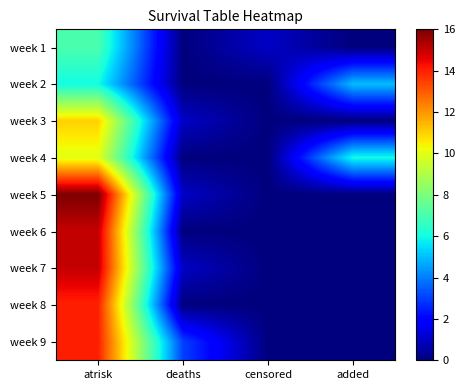

Reading left to right, list all the values displayed in this chart.

week 1: atrisk=7	deaths=0	censored=1	added=0
week 2: atrisk=6	deaths=0	censored=0	added=5
week 3: atrisk=11	deaths=1	censored=0	added=0
week 4: atrisk=10	deaths=0	censored=0	added=6
week 5: atrisk=16	deaths=1	censored=0	added=0
week 6: atrisk=15	deaths=0	censored=0	added=0
week 7: atrisk=15	deaths=1	censored=0	added=0
week 8: atrisk=14	deaths=0	censored=0	added=0
week 9: atrisk=14	deaths=3	censored=0	added=0